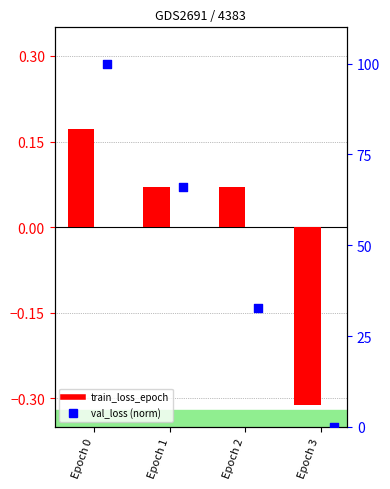

Which series has the largest Y range (max minus min)?

val_loss (normalized)